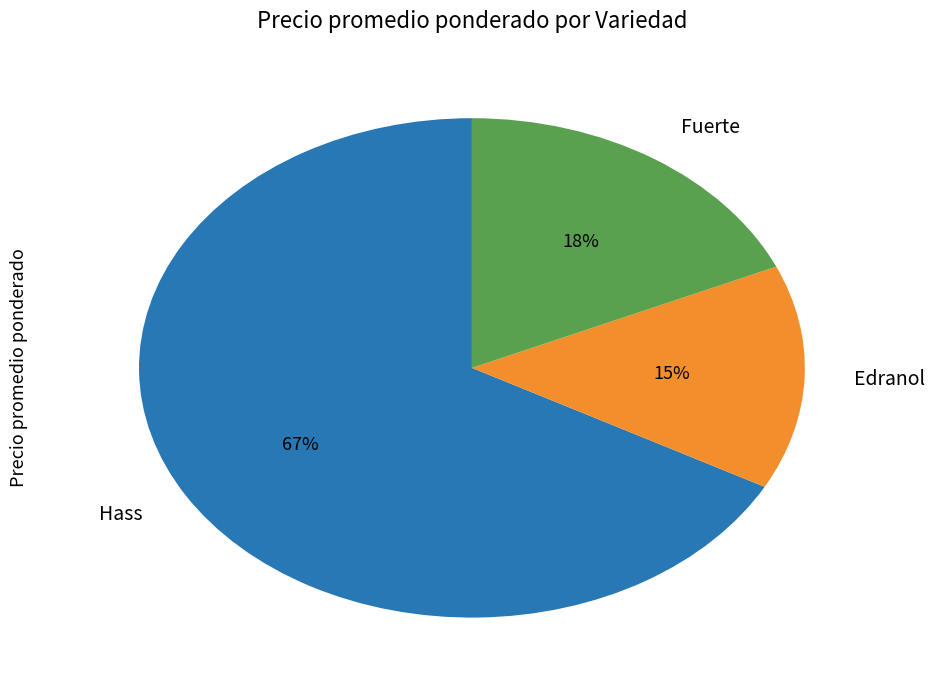

Which slice is the largest?

Hass